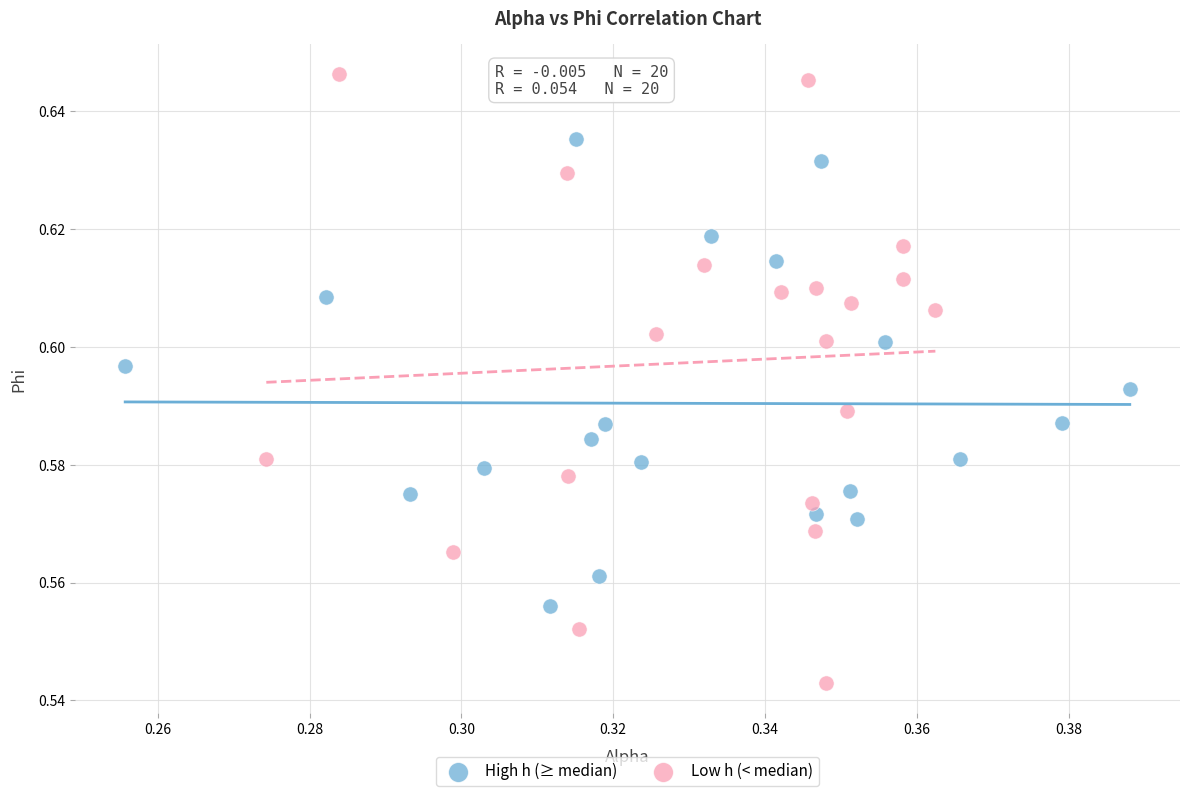

Which series has the largest Y range (max minus min)?

Low h (< median)